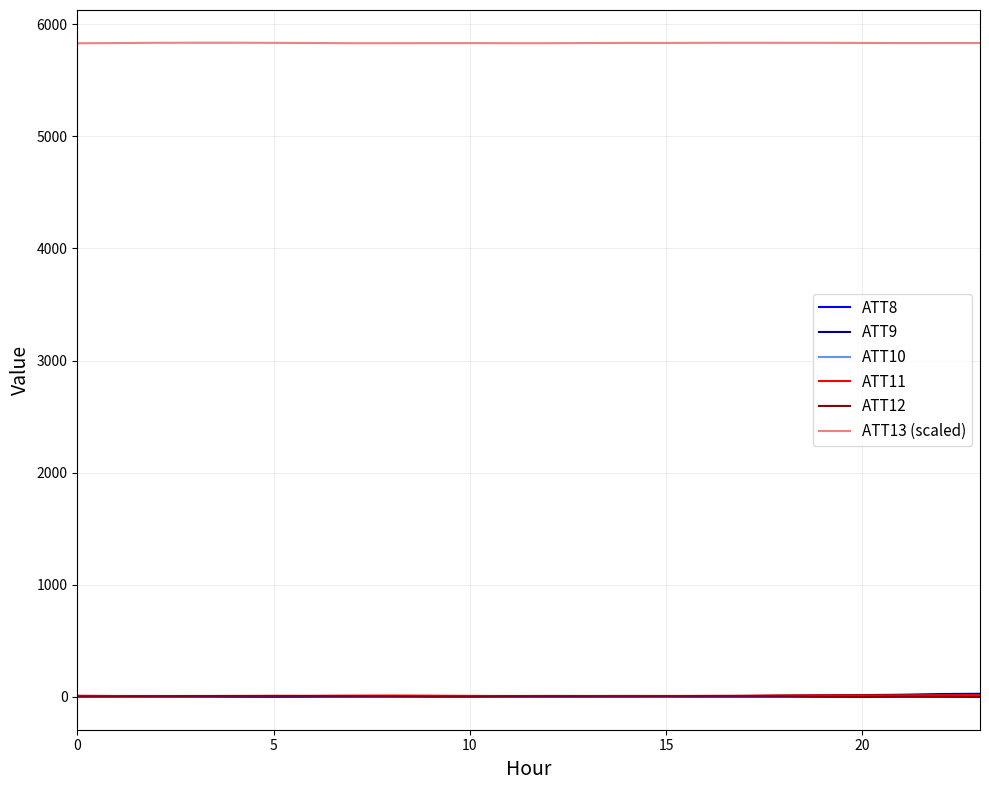

True or false: ATT12 and ATT13 (scaled) intersect in this chart.

False